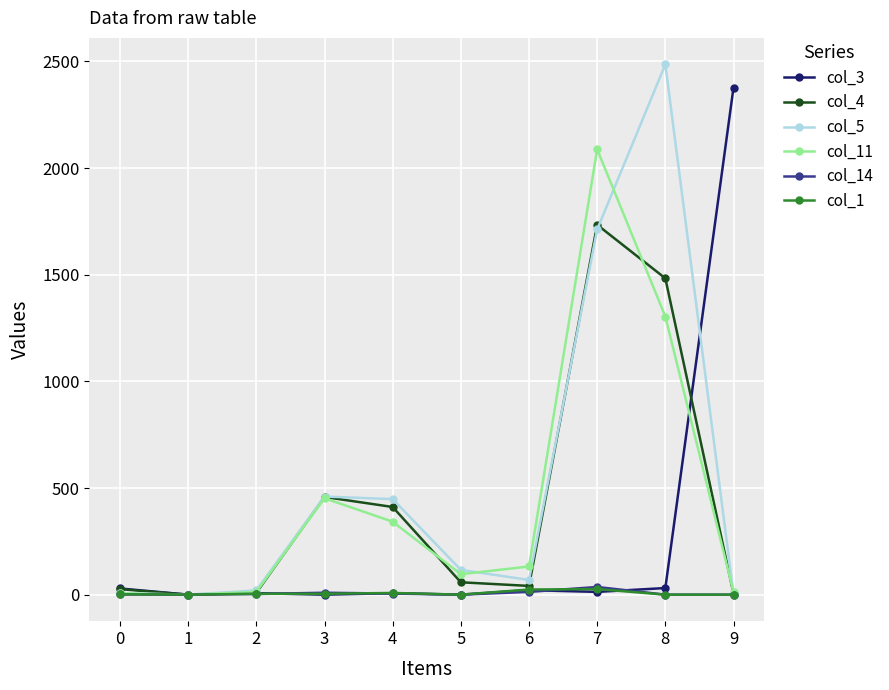

At which category is the sum across all series the highest?

7